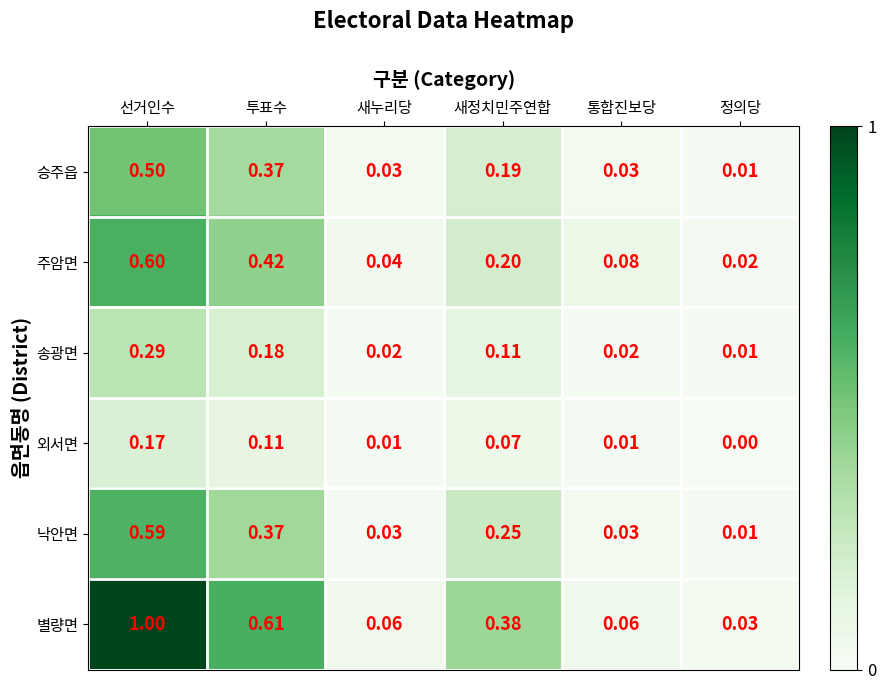

Which category has the highest value in the 외서면 series?

선거인수